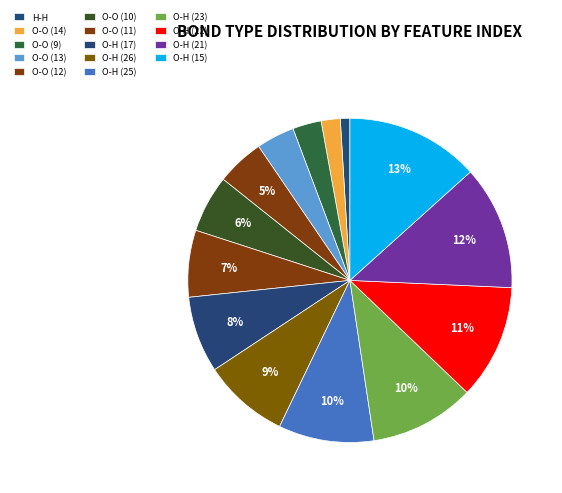

Count the number of slices in the pie.

14